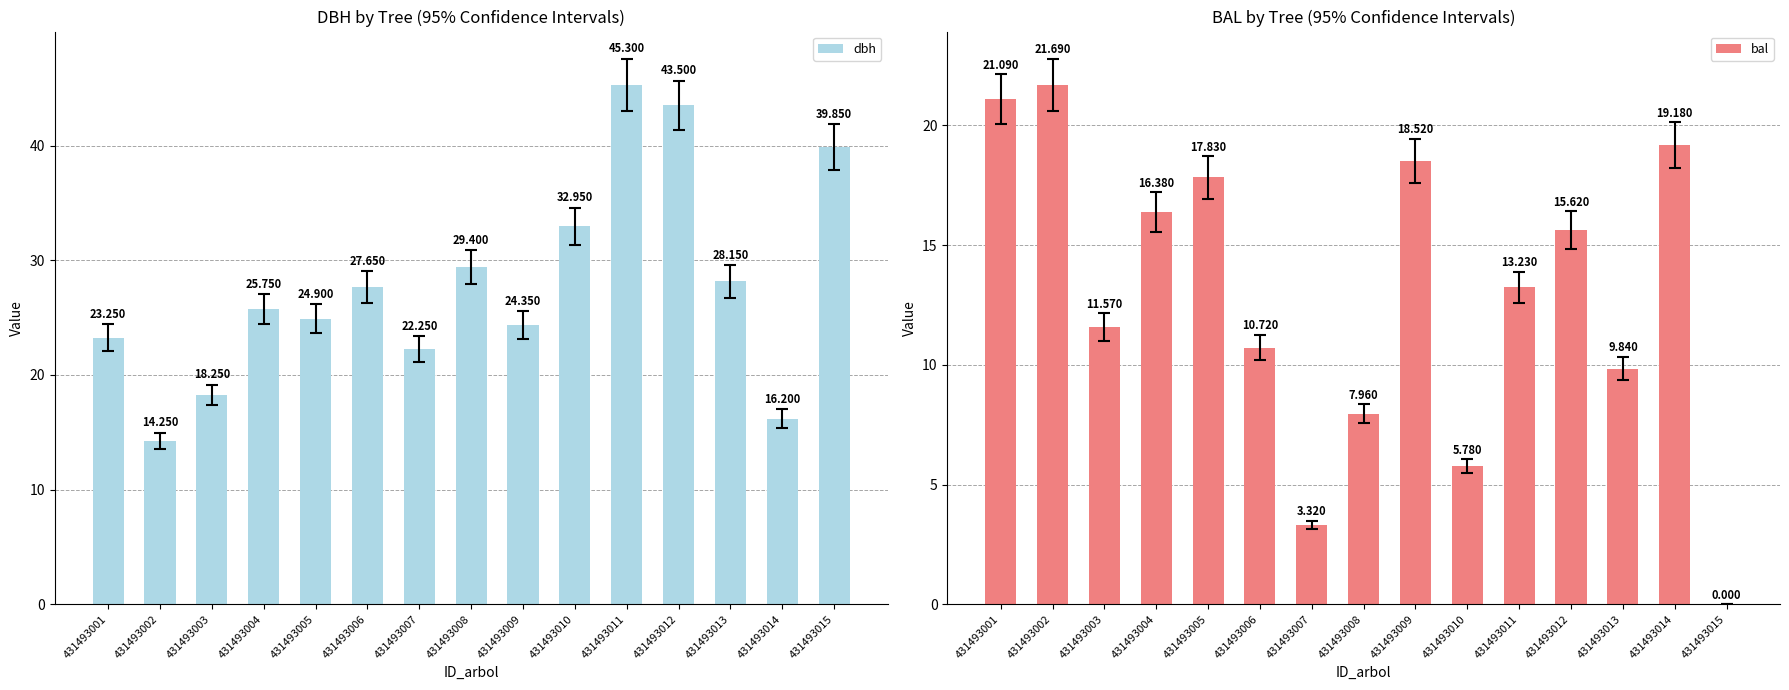

Reading left to right, list all the values displayed in this chart.

dbh: 23.2	14.2	18.2	25.8	24.9	27.6	22.2	29.4	24.4	33.0	45.3	43.5	28.1	16.2	39.9
bal: 21.1	21.7	11.6	16.4	17.8	10.7	3.3	8.0	18.5	5.8	13.2	15.6	9.8	19.2	0.0